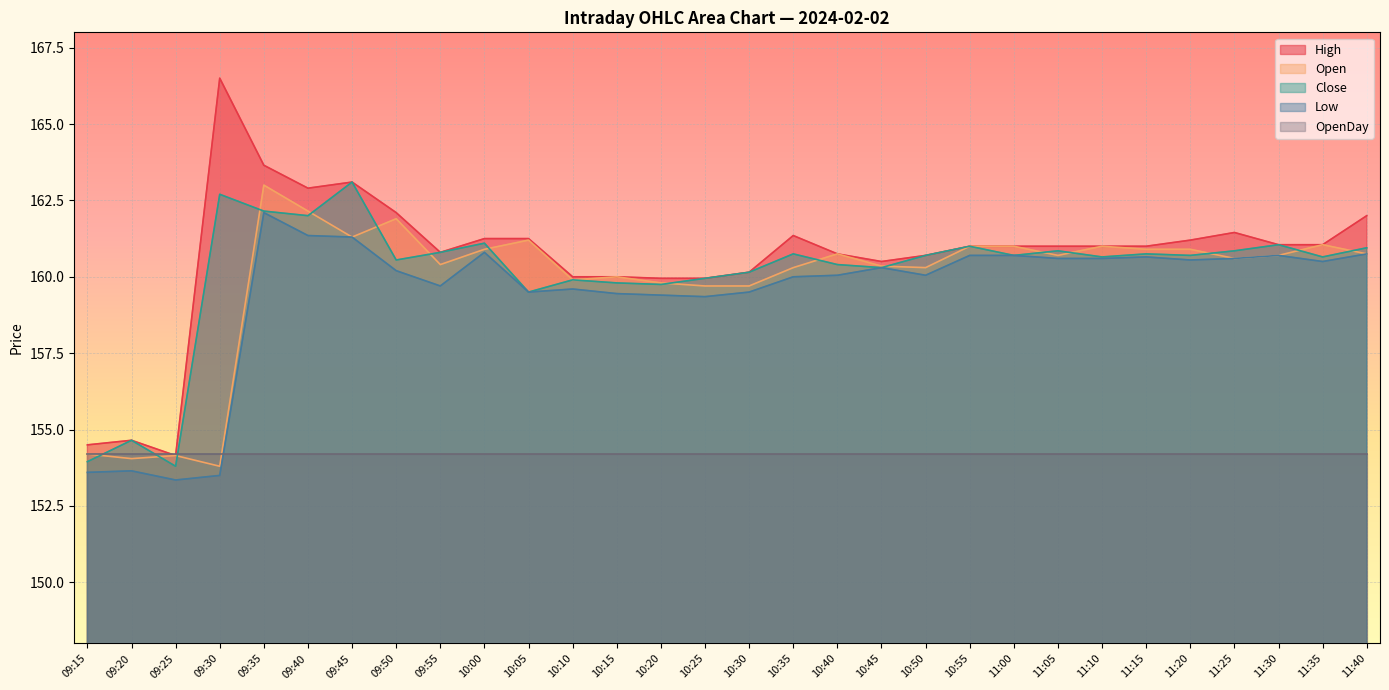

True or false: Close has more than 2 interior local peaks.

True